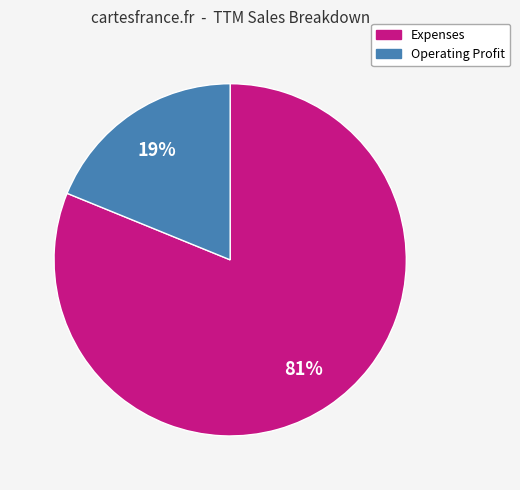

Rank the categories by value from highest to lowest.

Expenses, Operating Profit